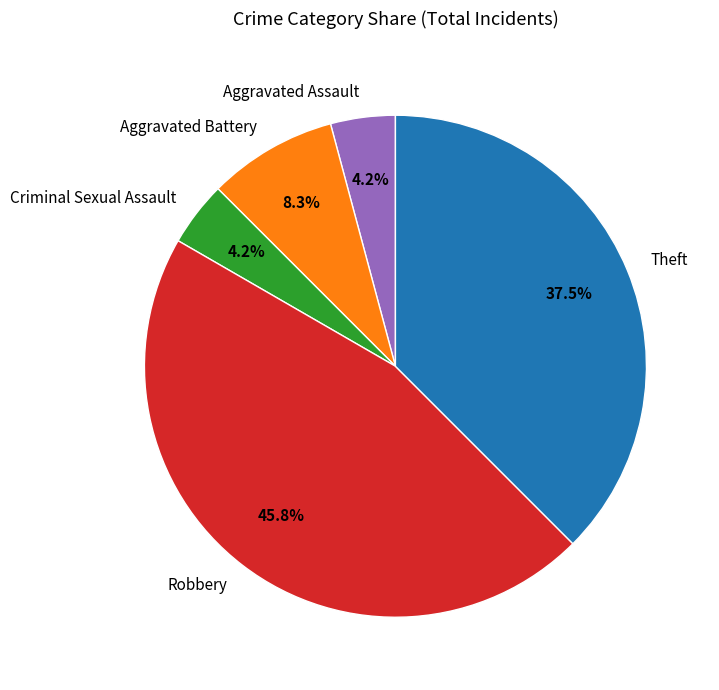

Is Aggravated Battery the majority of the pie?

No